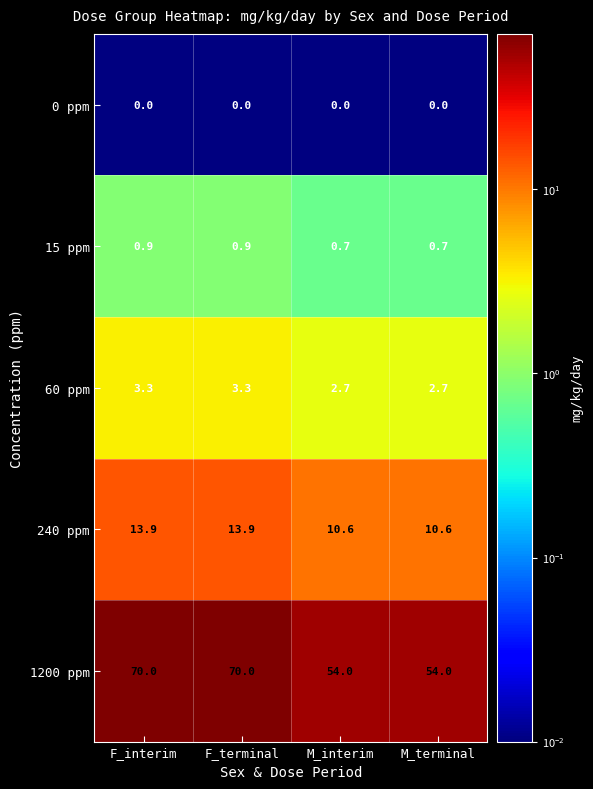

Which series has the largest total across all categories?

1200 ppm